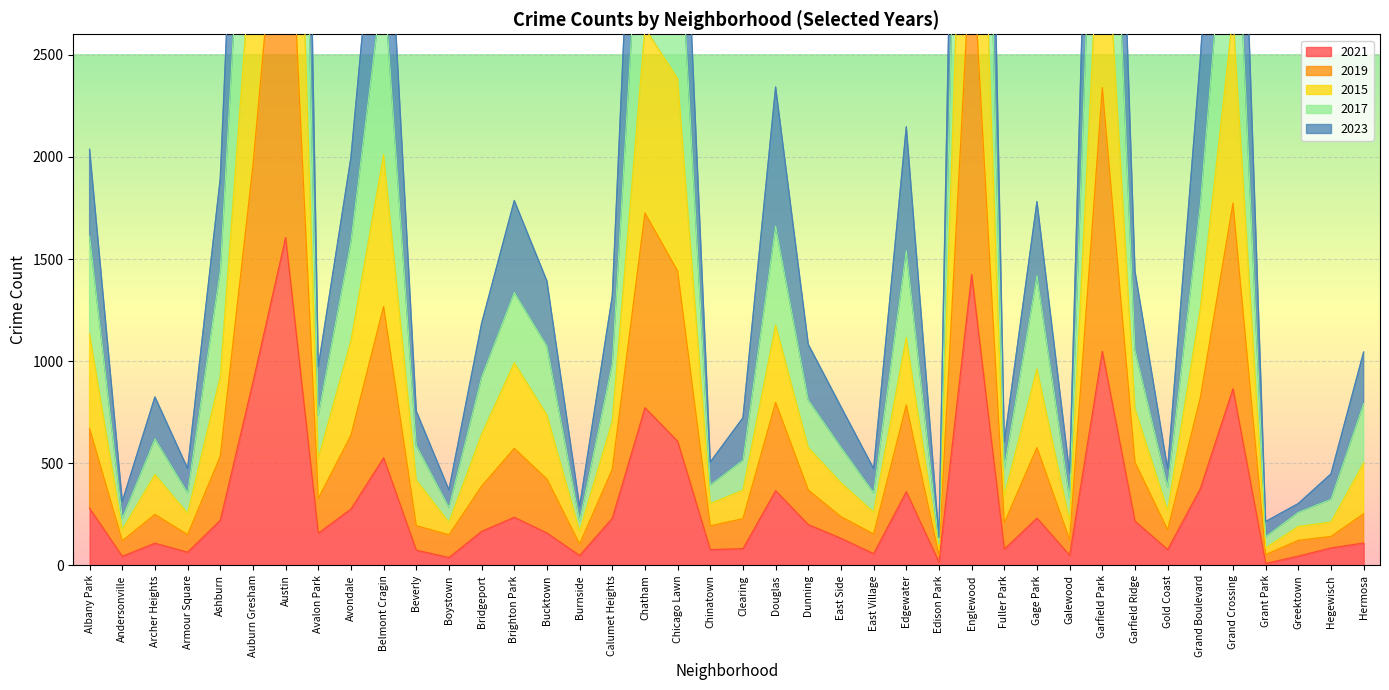

What is the value of the 2023 point at the 39th from the left?

448